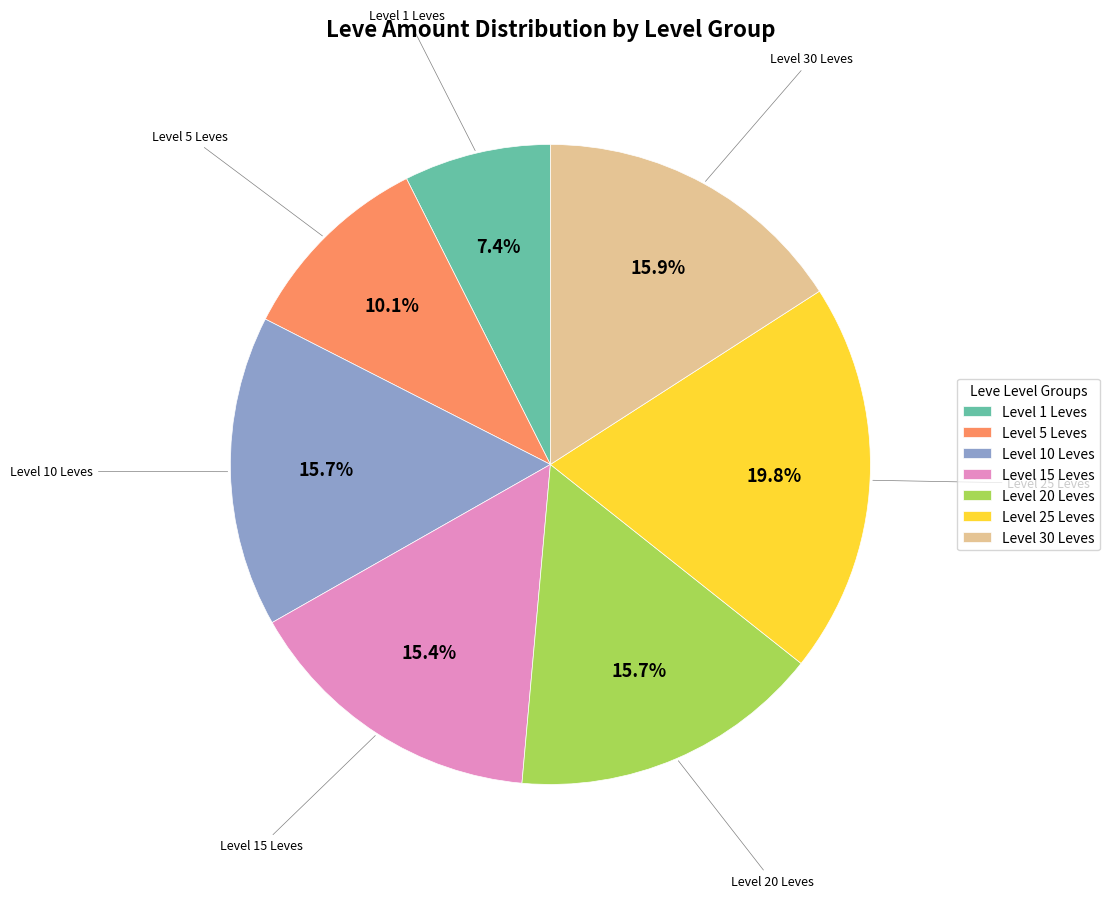

How much of the chart is everything except Level 30 Leves?

84.1%